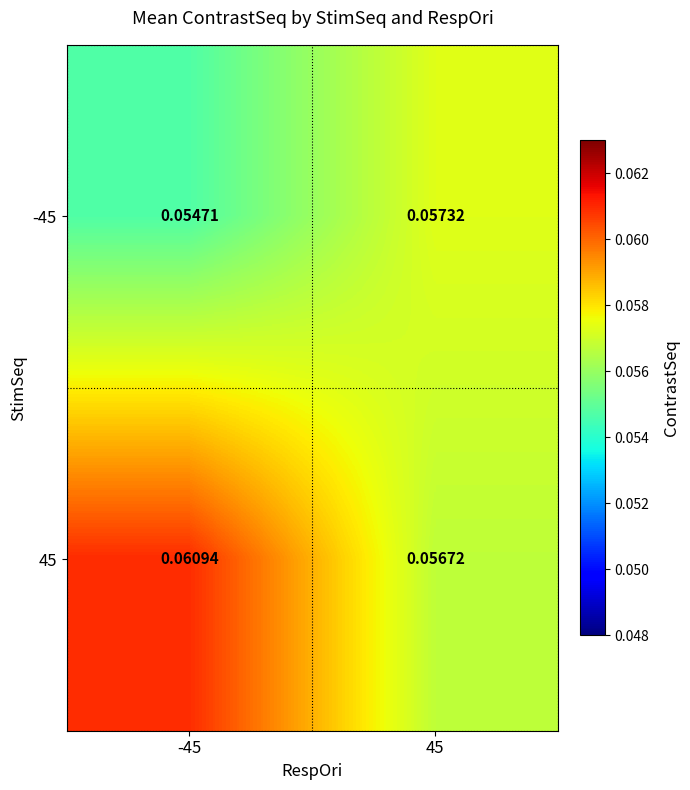

How many categories are shown in the chart?

2